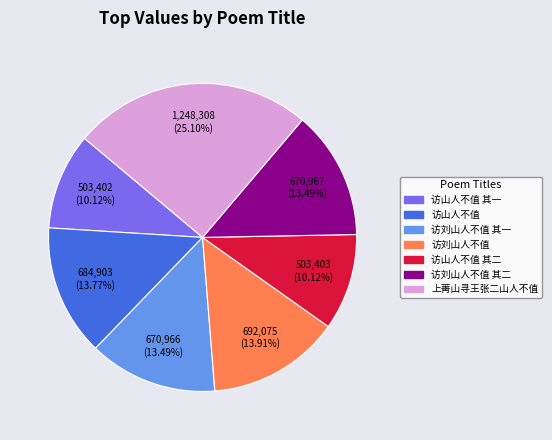

Is there any slice that represents more than half of the pie?

No